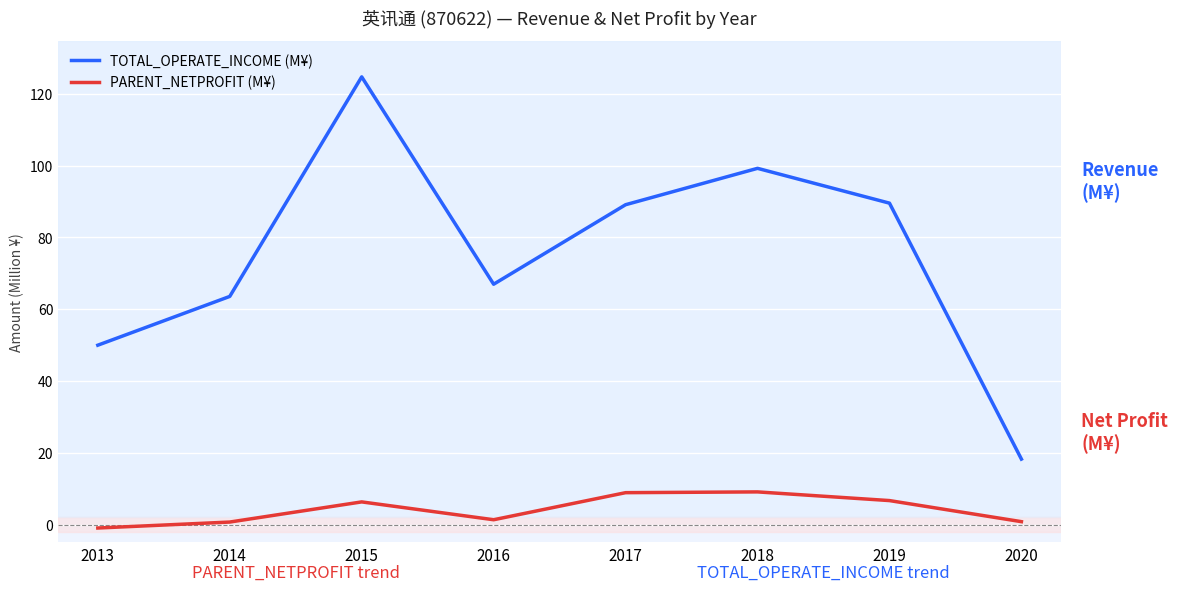

Which label corresponds to the smallest value in the chart?

2013